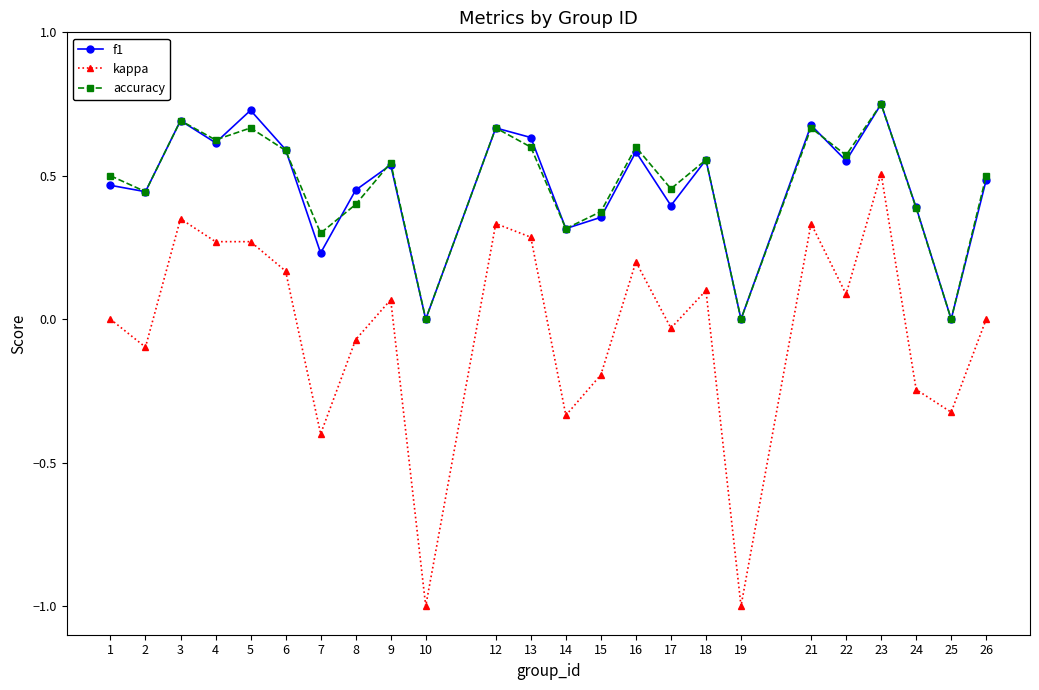

True or false: kappa has a value of 0.1 at 22.

True